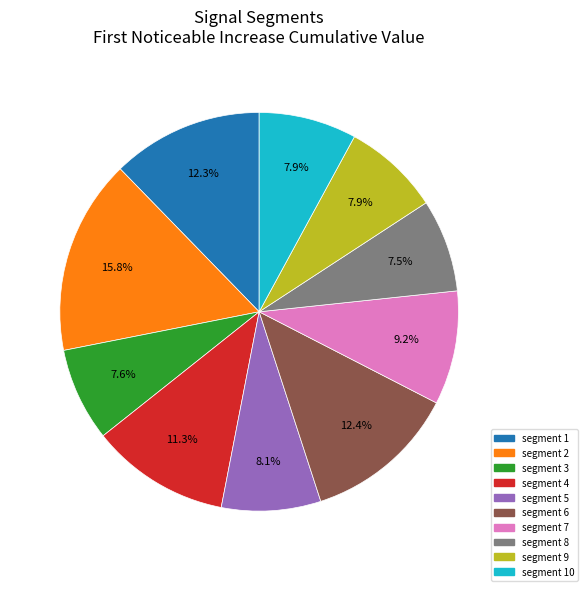

To the nearest percent, what percentage of the pie is segment 6?

12%